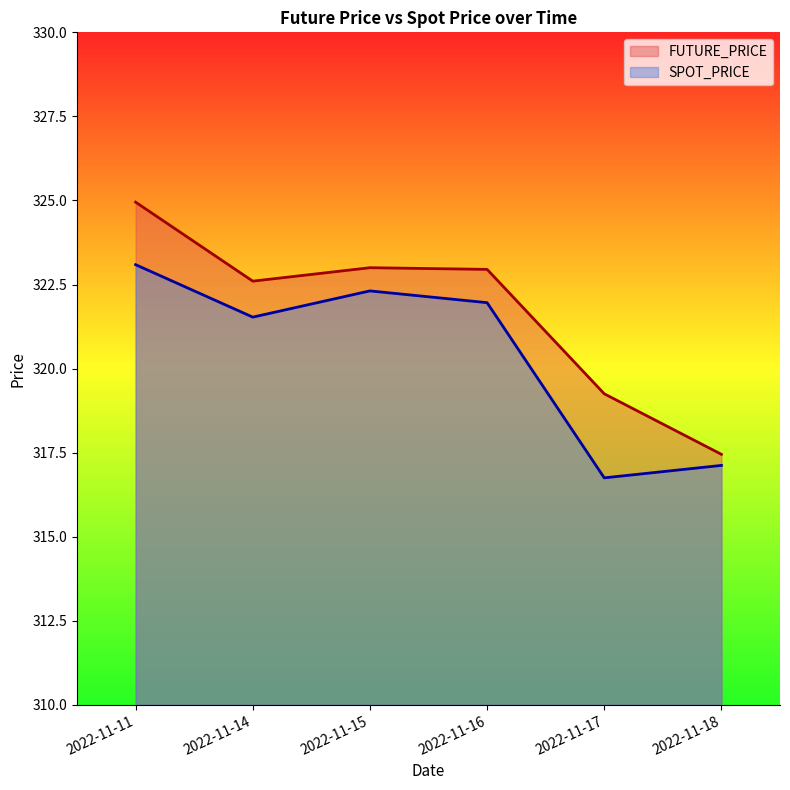

What is the value of the SPOT_PRICE point at the 4th from the left?

322.0